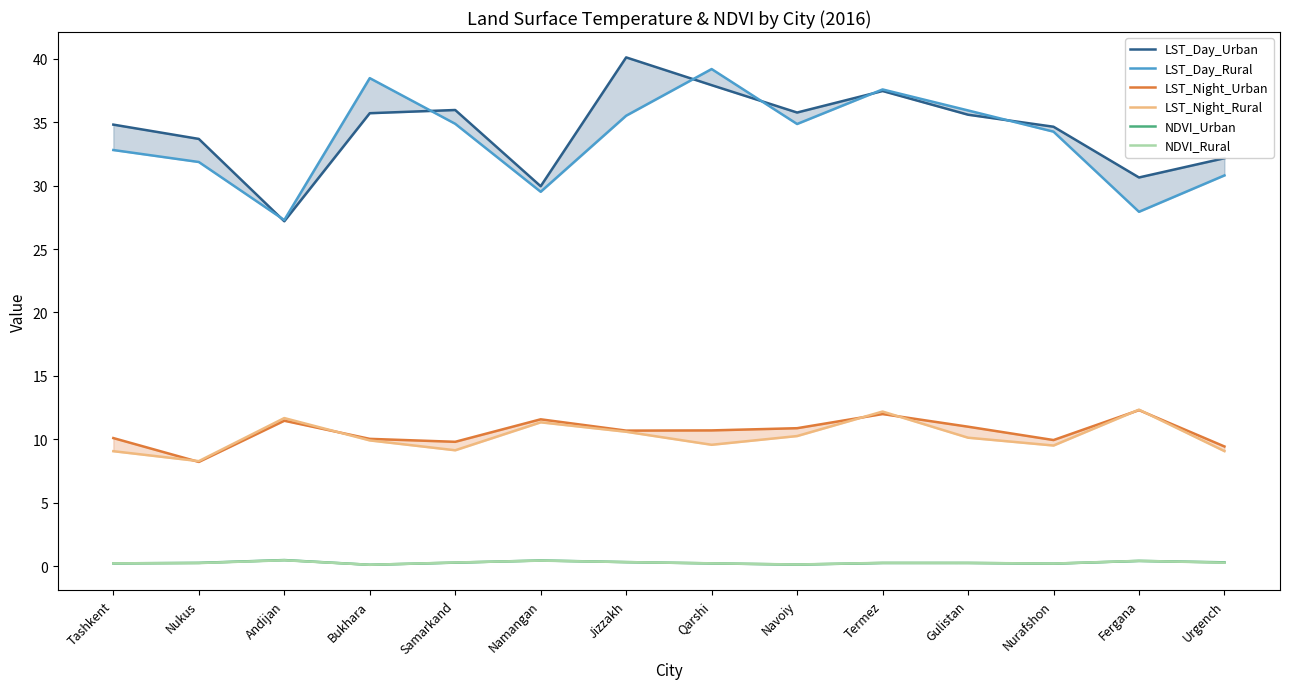

Which series has the widest spread of values?

LST_Day_Urban